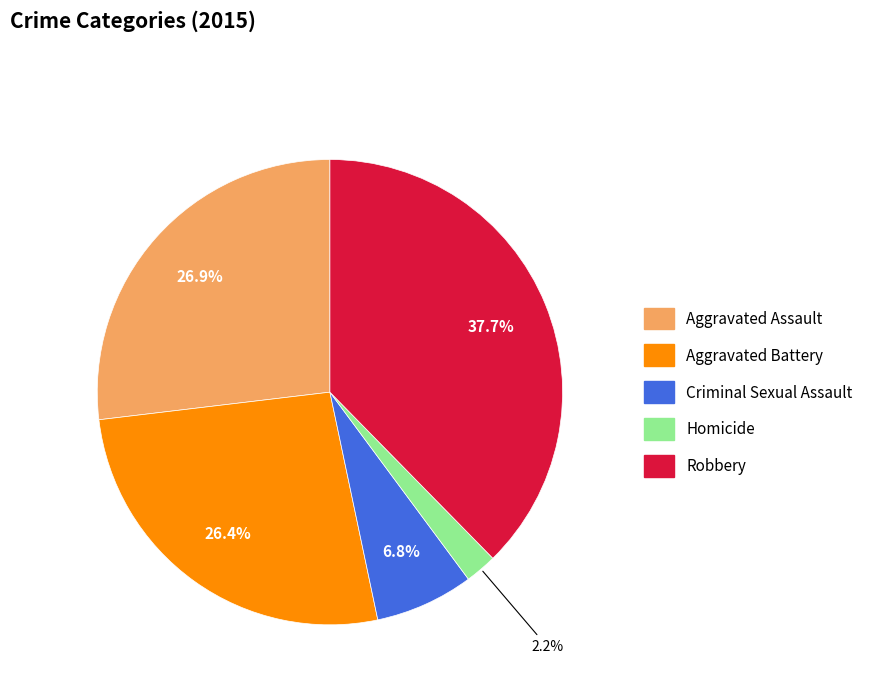

Approximately how many times larger is the value at Robbery compared to Aggravated Assault?

1.4